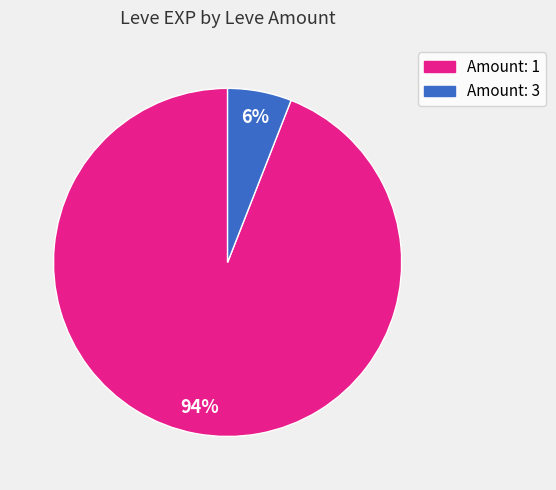

To the nearest percent, what is the average slice percentage?

50%